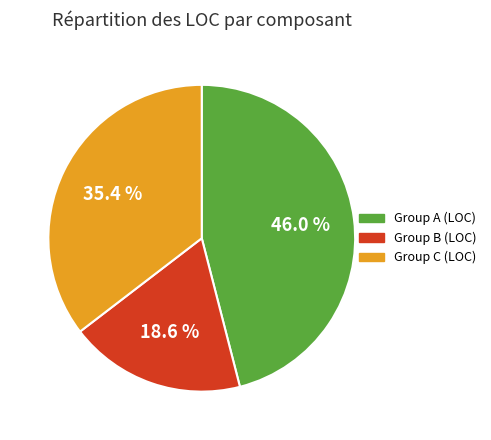

Is there any slice that represents more than half of the pie?

No